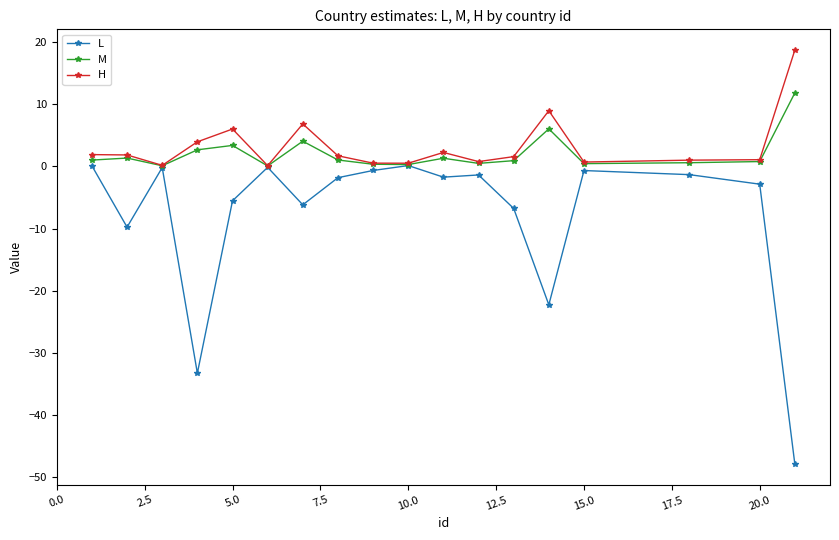

What is the average value of the M series?

2.0